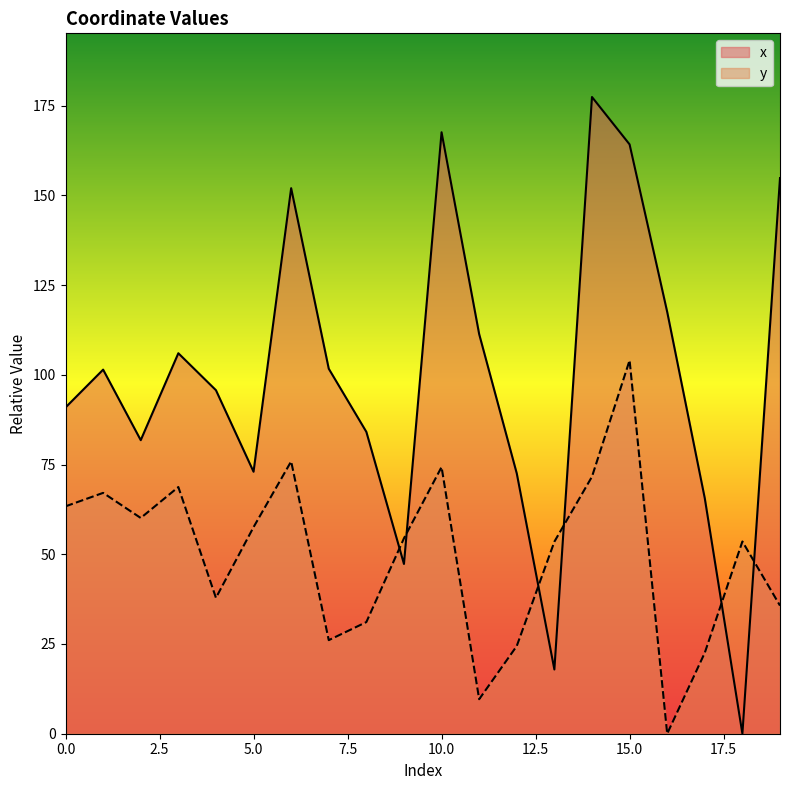

Read the y value at 10.0.

74.3